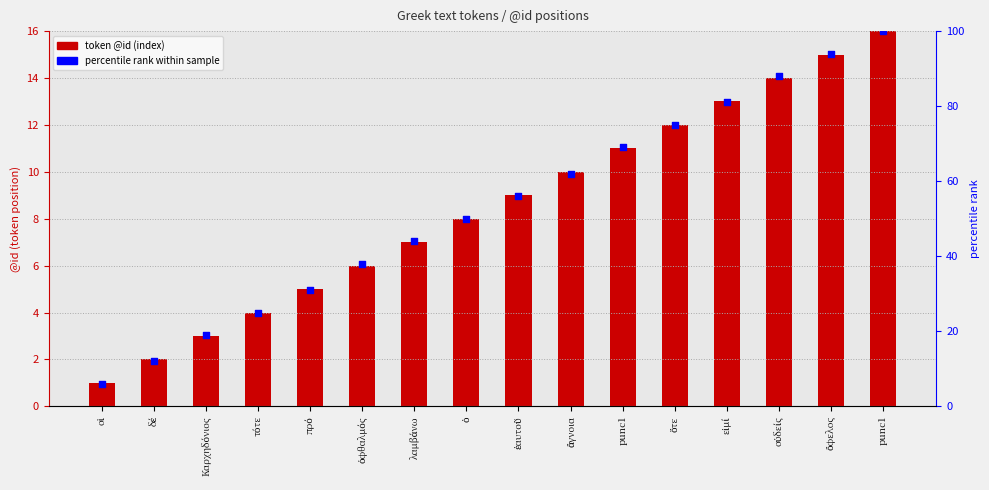

Which series has the largest total across all categories?

percentile rank within sample